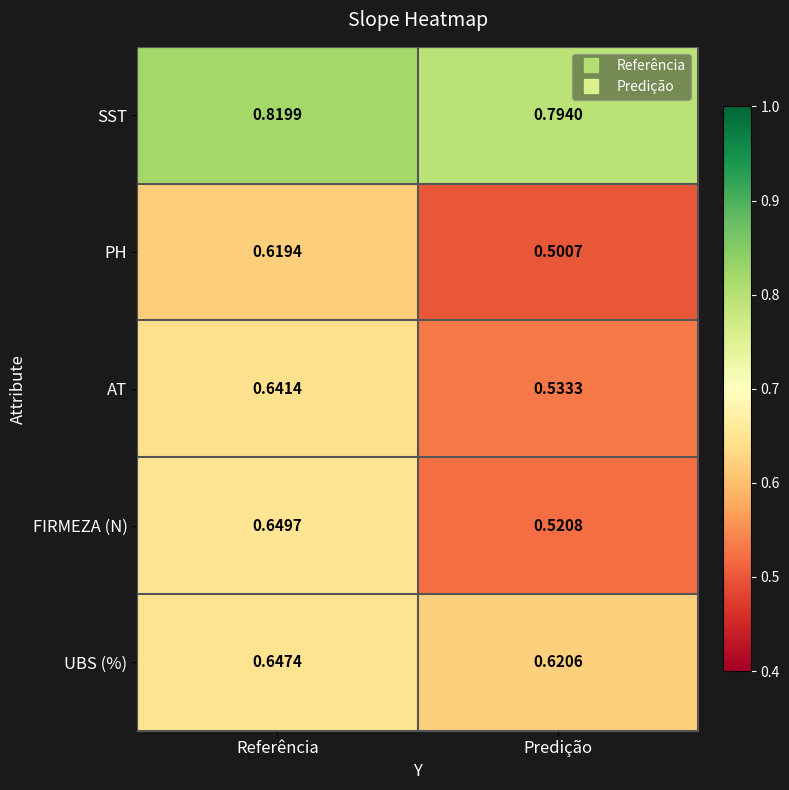

Which series changed the most between Referência and Predição?

FIRMEZA (N)